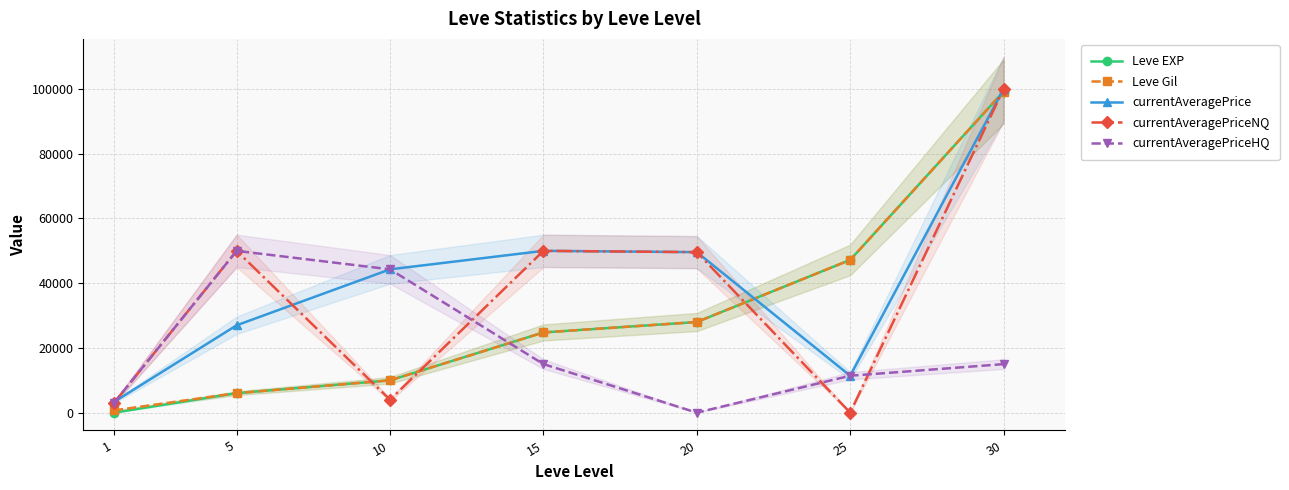

Between 5 and 15, which series saw the biggest shift?

currentAveragePriceHQ